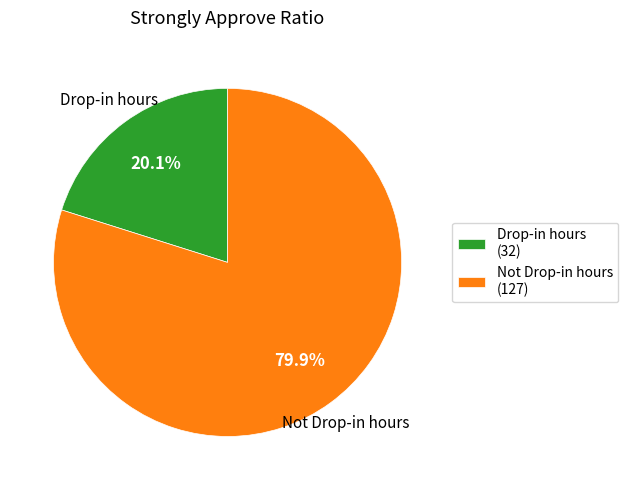

Count the number of slices in the pie.

2